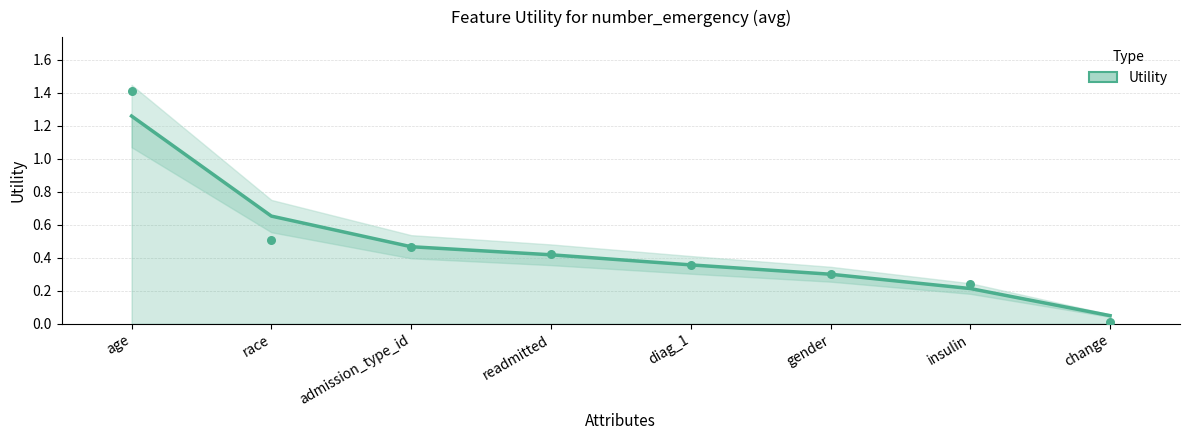

Approximately how many times larger is the value at readmitted compared to age?

0.3